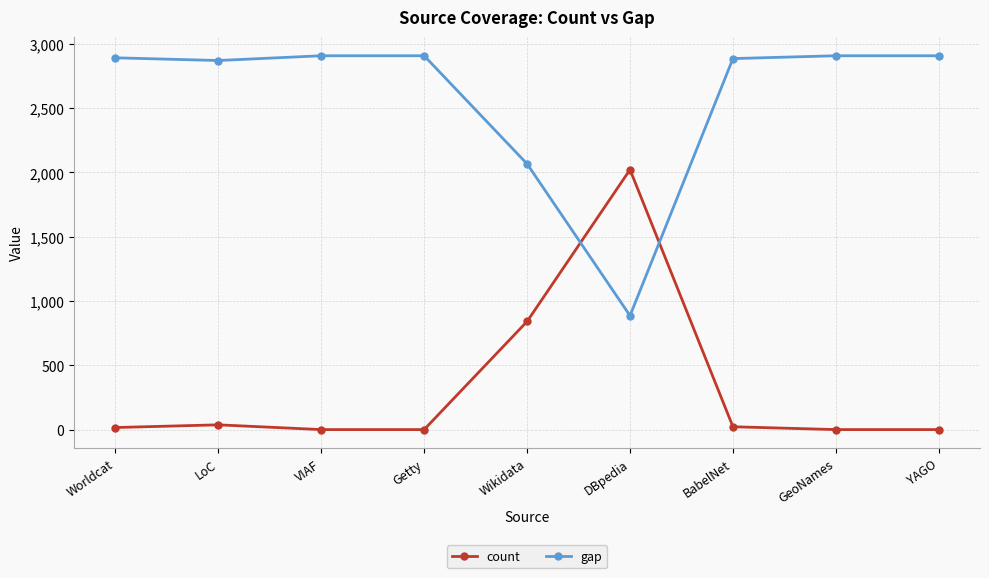

What position from the left is LoC?

2